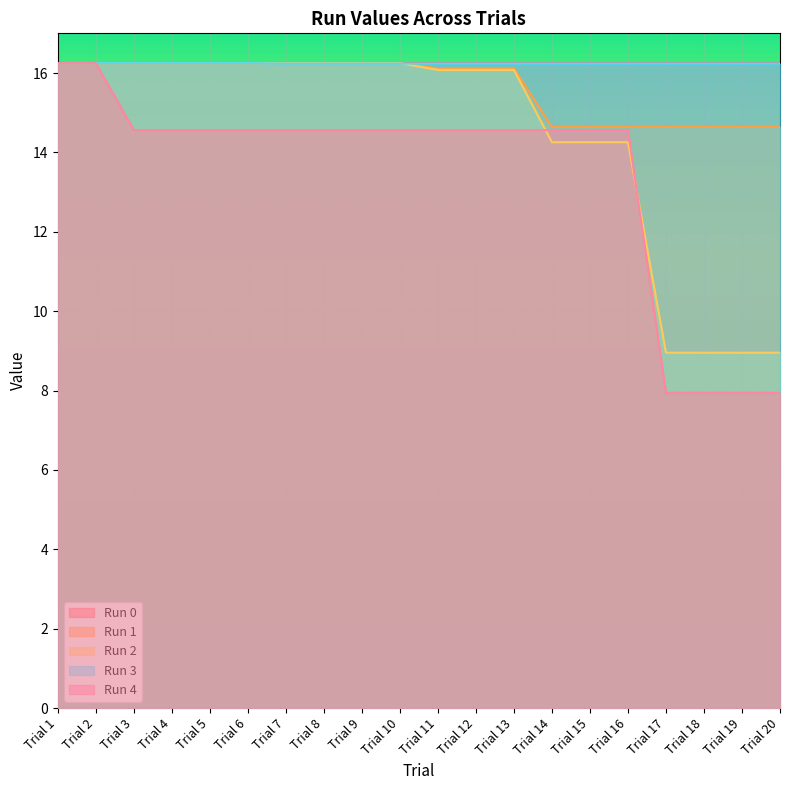

True or false: Run 3 and Run 4 cross at least once.

False